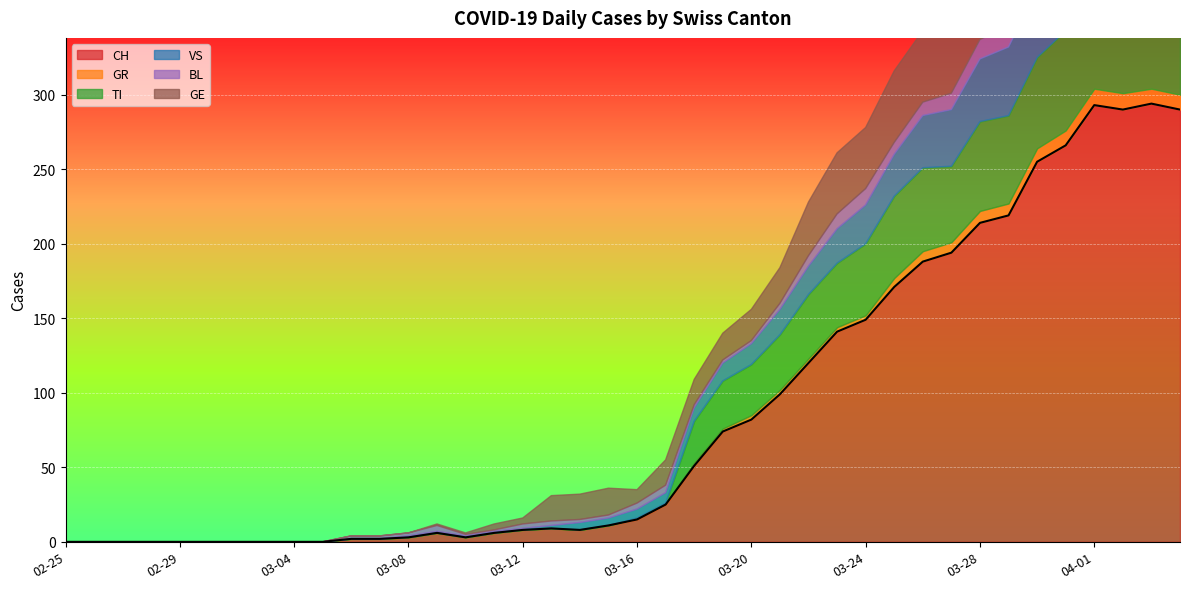

What is the label of the 25th point from the left?

2020-03-20